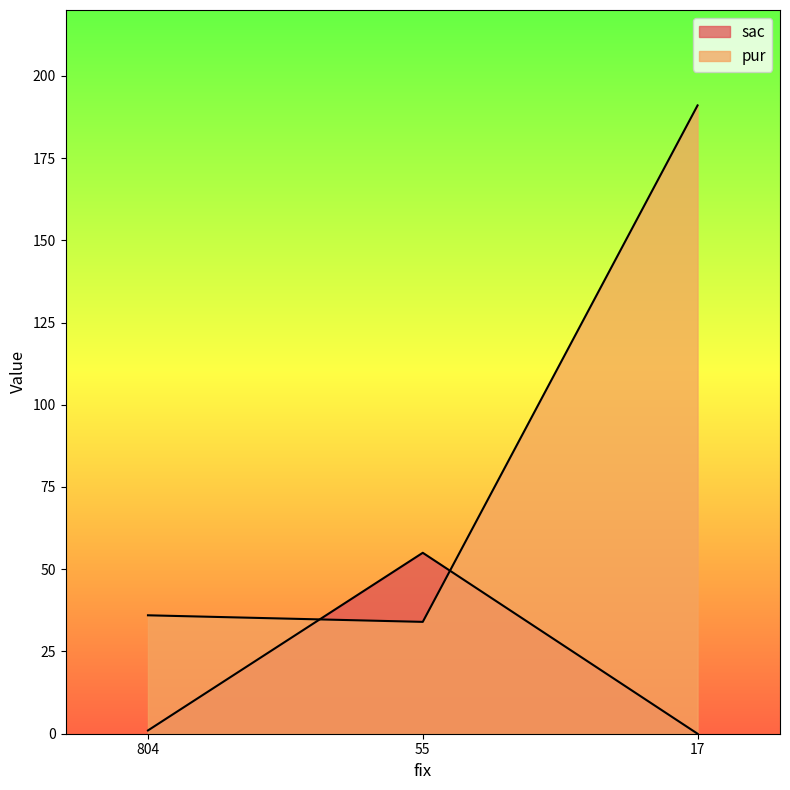

Which has a higher value, 17 or 55?

55